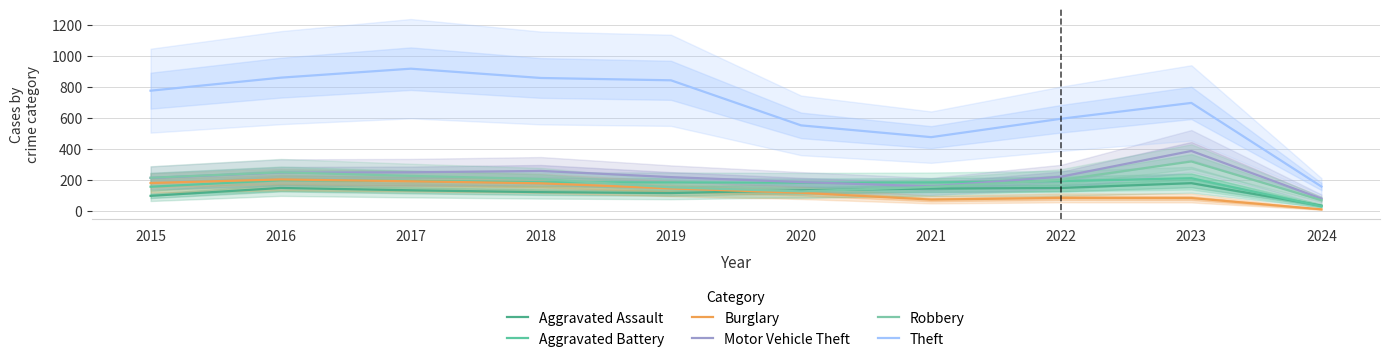

What is the maximum value for Aggravated Battery?

209